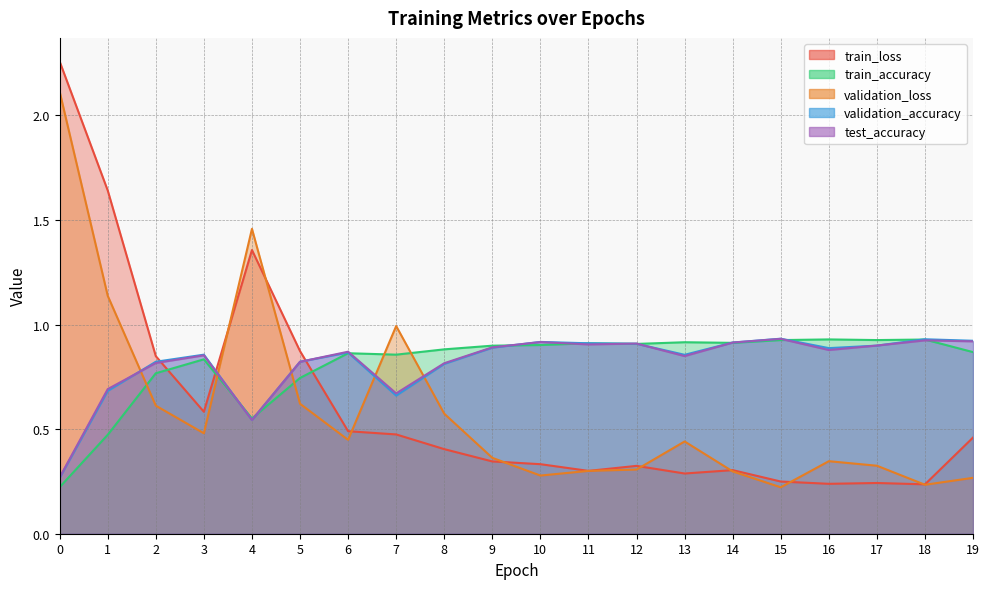

What is the difference between the maximum and second lowest values in the test_accuracy series?

0.4